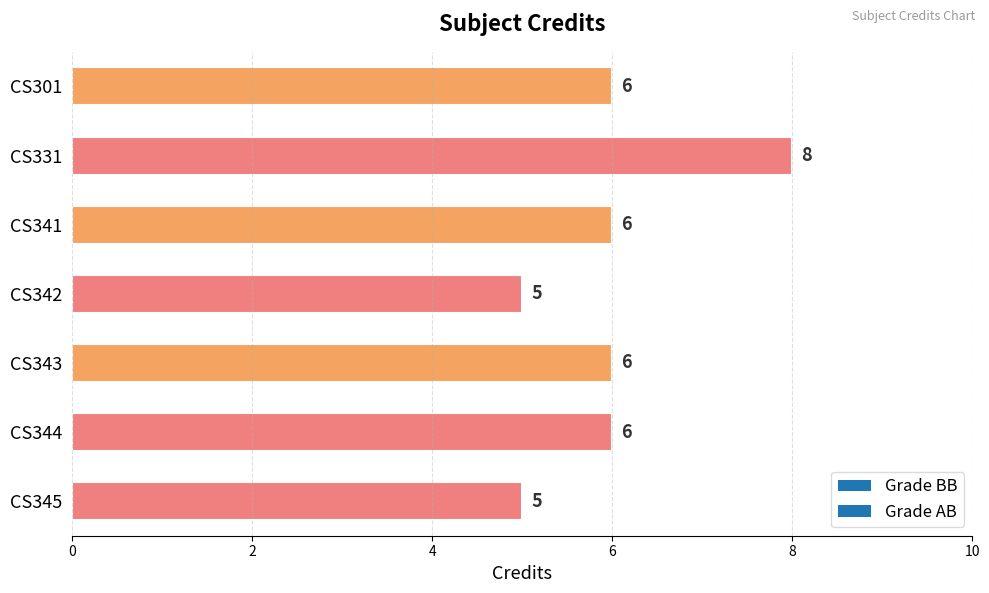

What is the value of the 7th bar from the top?

5